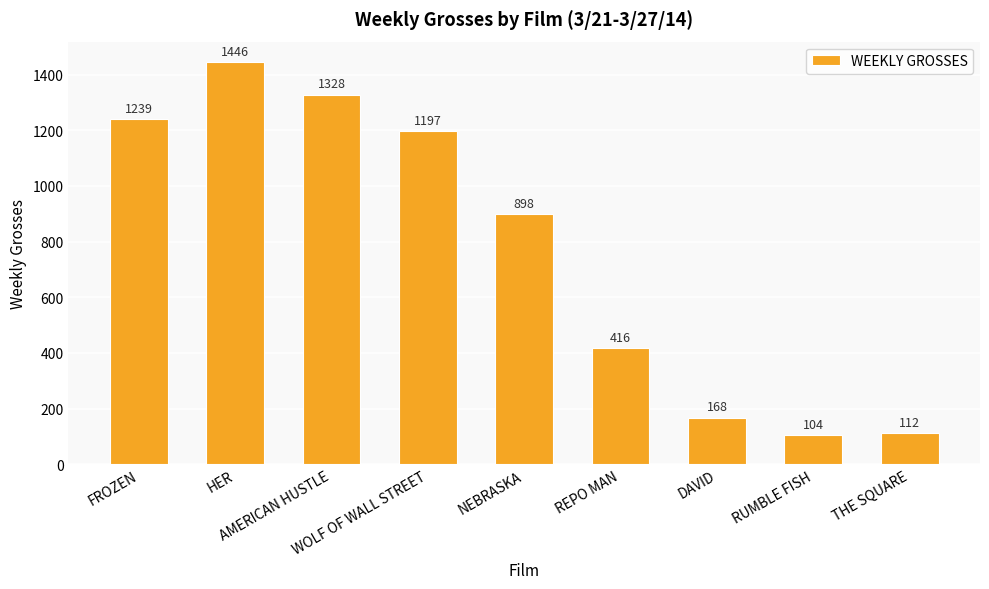

Approximately how many times larger is the value at THE SQUARE compared to REPO MAN?

0.3